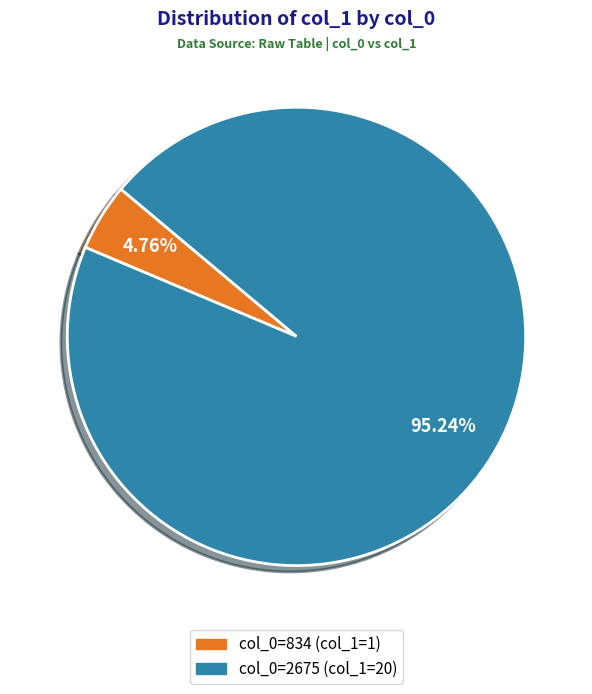

To the nearest percent, what is the difference between the largest and smallest slice percentages?

90%